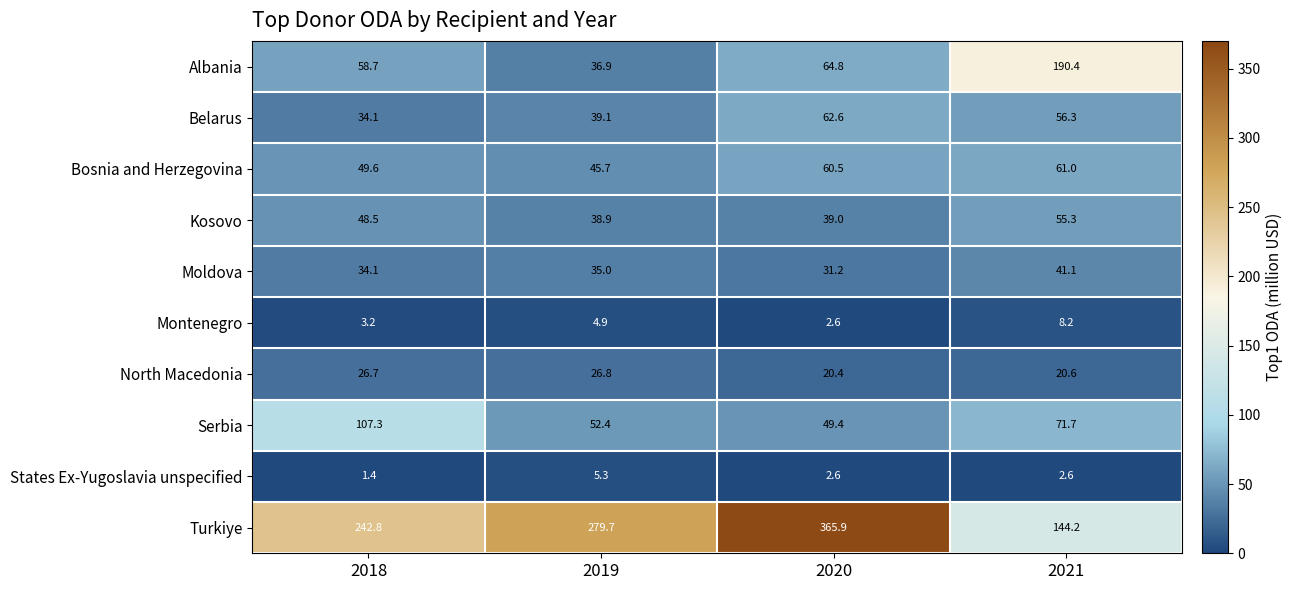

Which category has the lowest value in the Moldova series?

2020